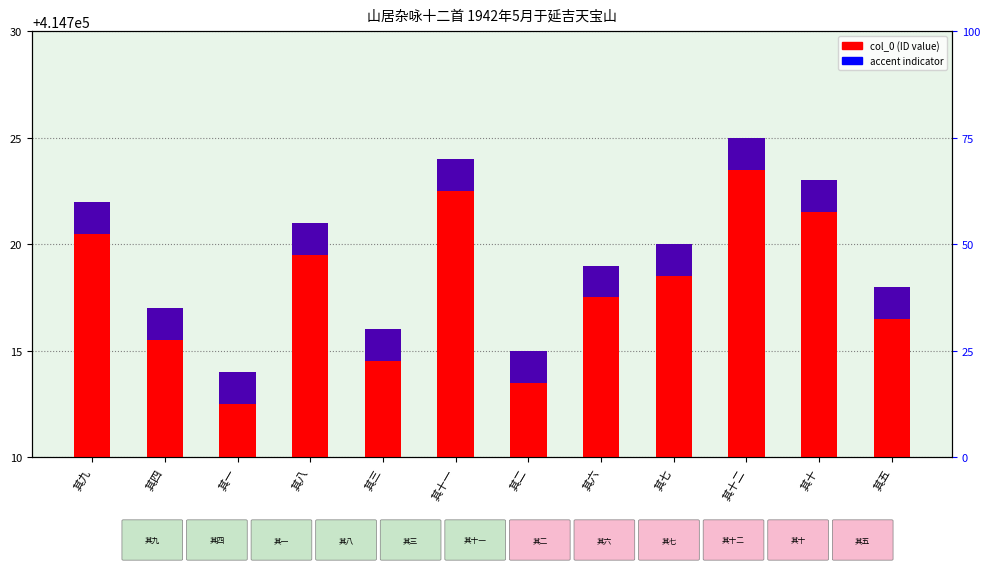

What is the label of the 6th bar from the left?

其十一